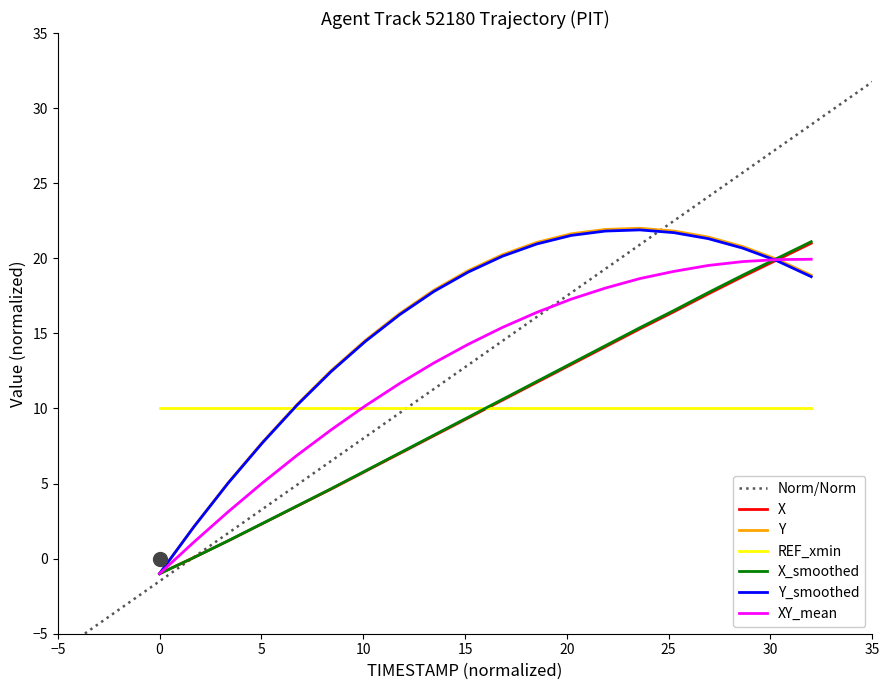

What is the maximum value for X_smoothed?

21.1